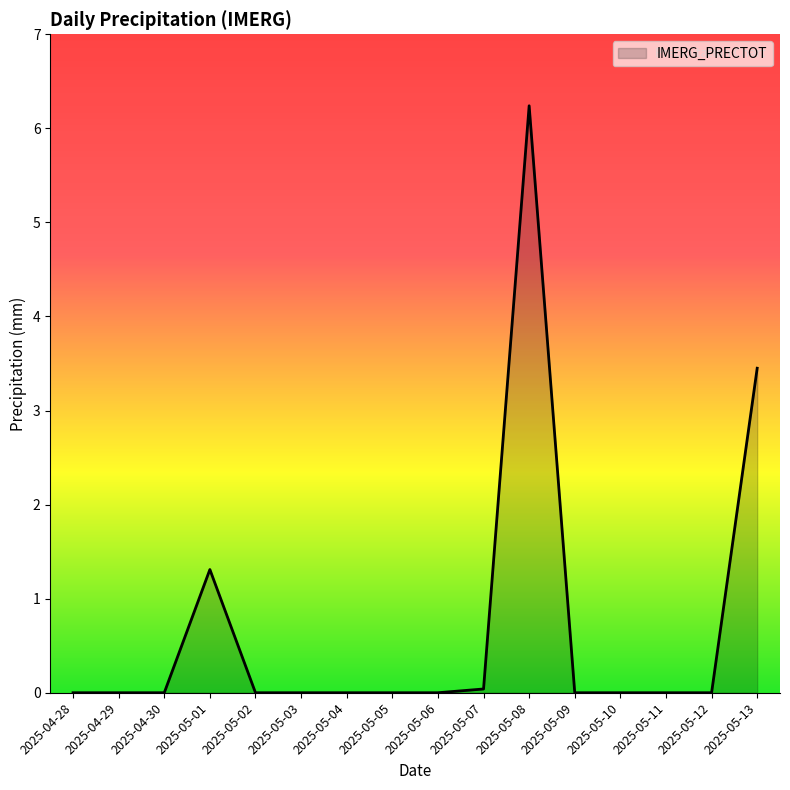

What is the greatest value displayed?

6.2